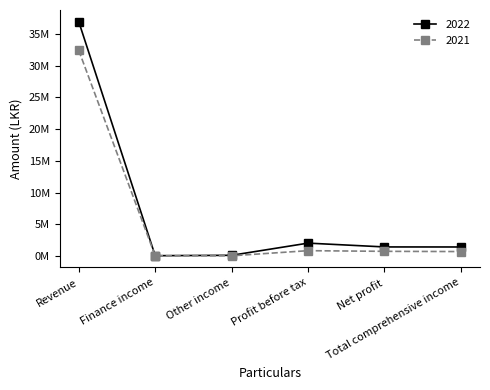

Reading left to right, extract all data points from this chart.

2022: Revenue=36952855	Finance income=34088	Other income=94130	Profit before tax=2016006	Net profit=1414615	Total comprehensive income=1407581
2021: Revenue=32425145	Finance income=19633	Other income=17013	Profit before tax=824541	Net profit=720793	Total comprehensive income=686043